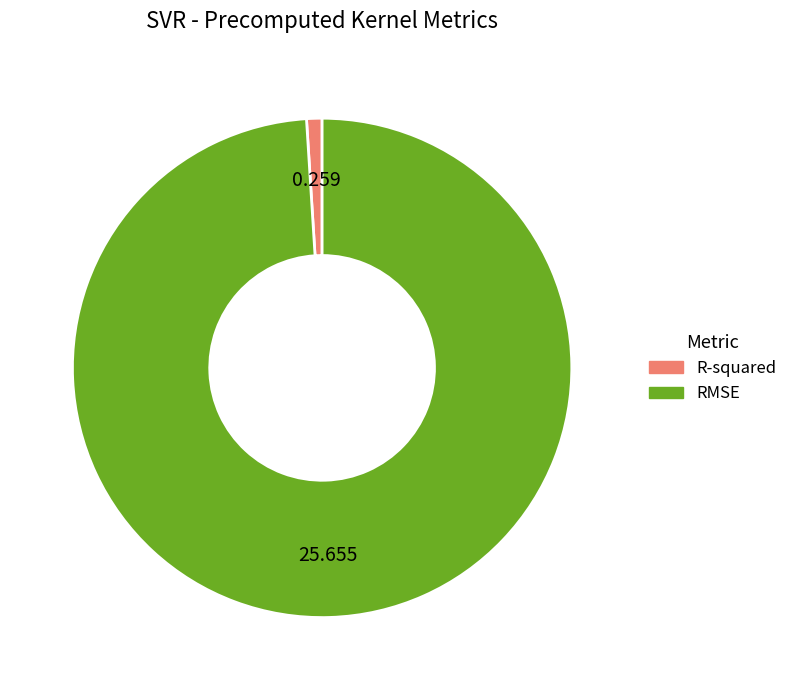

Which category has the smallest portion of the pie?

R-squared